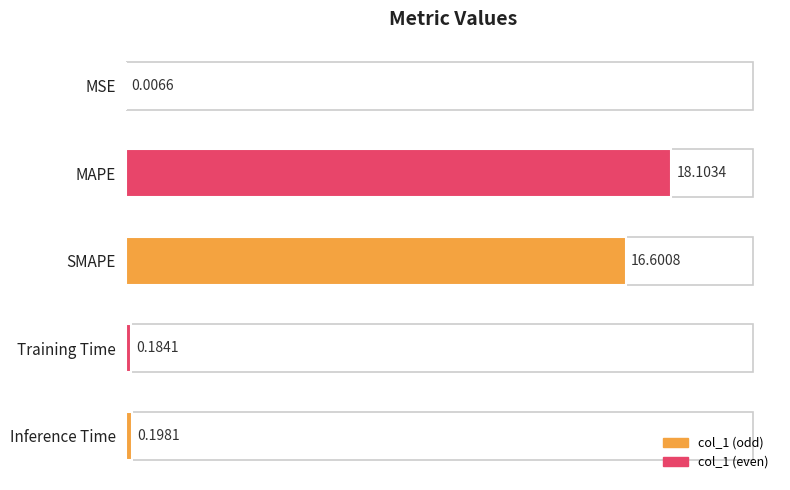

What is the sum of all values?

35.1